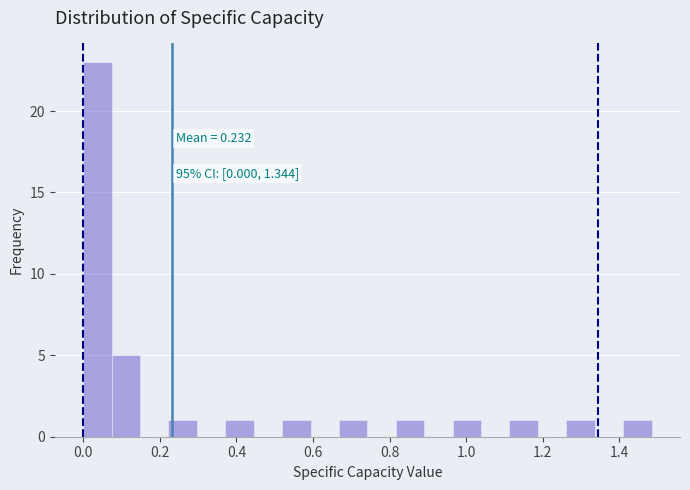

Around what value on the x-axis is the tallest bar? Give the approximate position of its centre, as read against the axis.

0.04